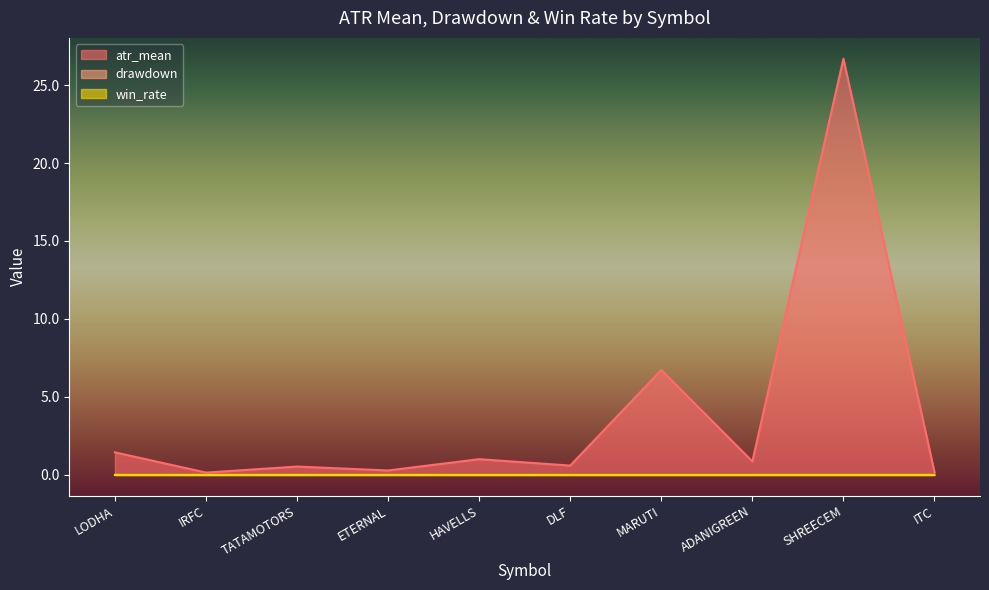

What is the total value across all series at DLF?

0.6